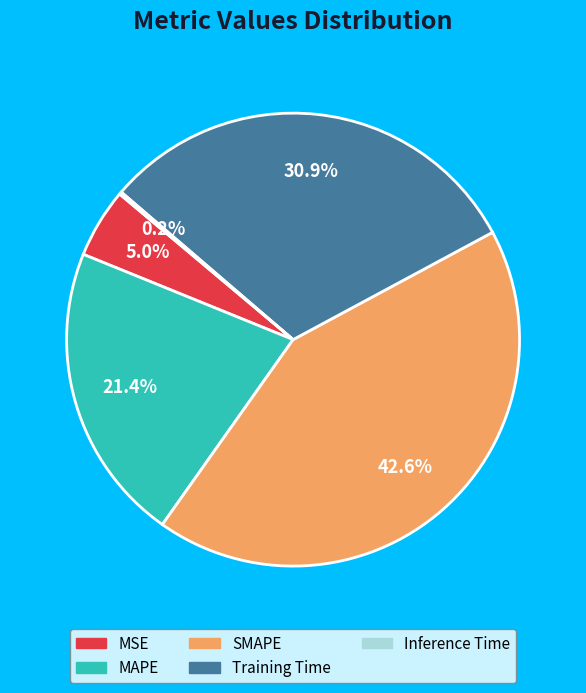

Does MSE account for over 50% of the chart?

No